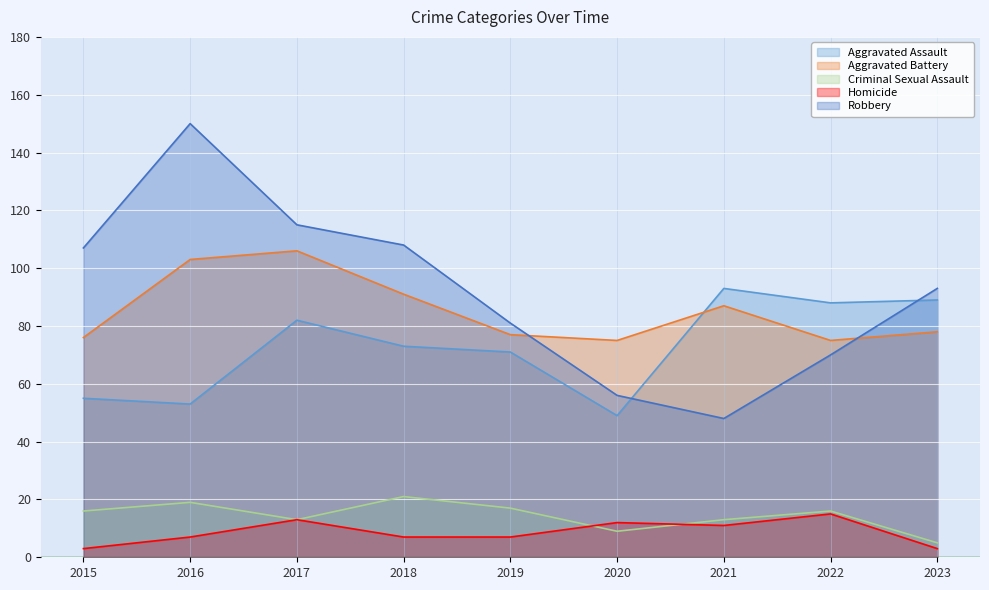

What is the sum of the Robbery values at 2022 and 2023?

163